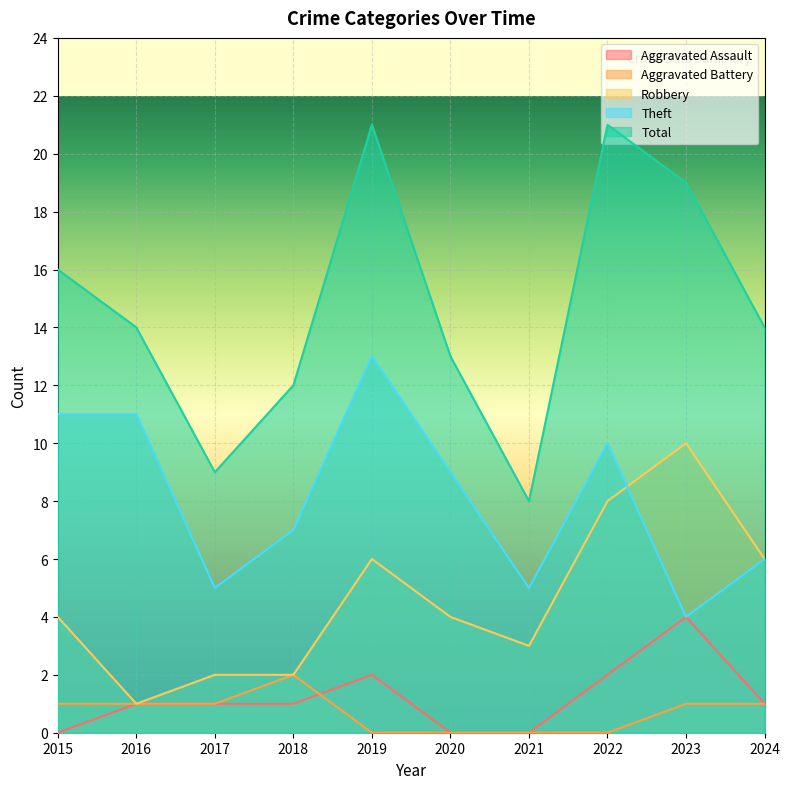

What is the value of the Robbery point at the 10th from the left?

6